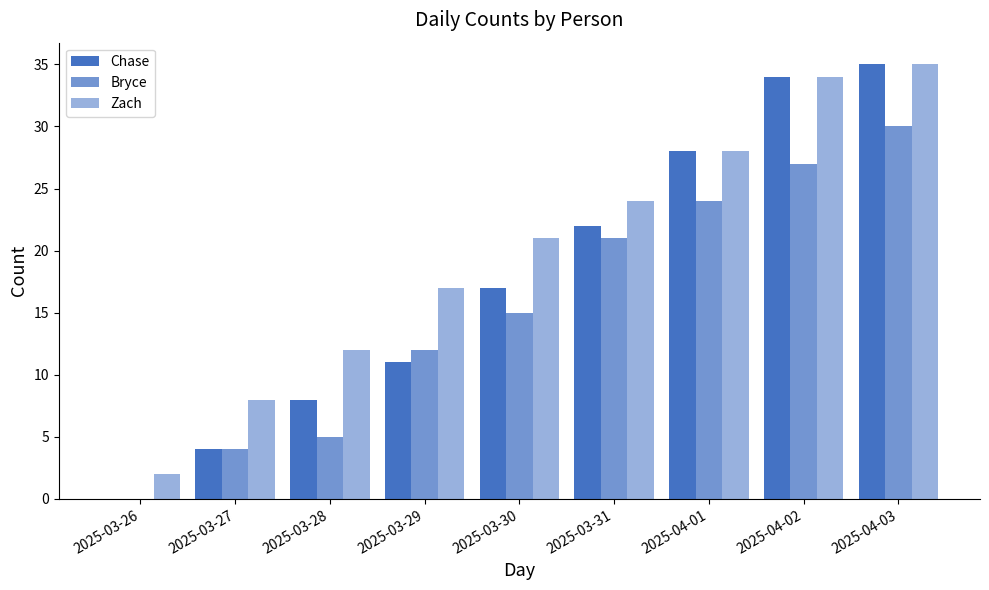

Is the value of Chase at 2025-04-01 greater than the value of Zach at 2025-03-29?

Yes